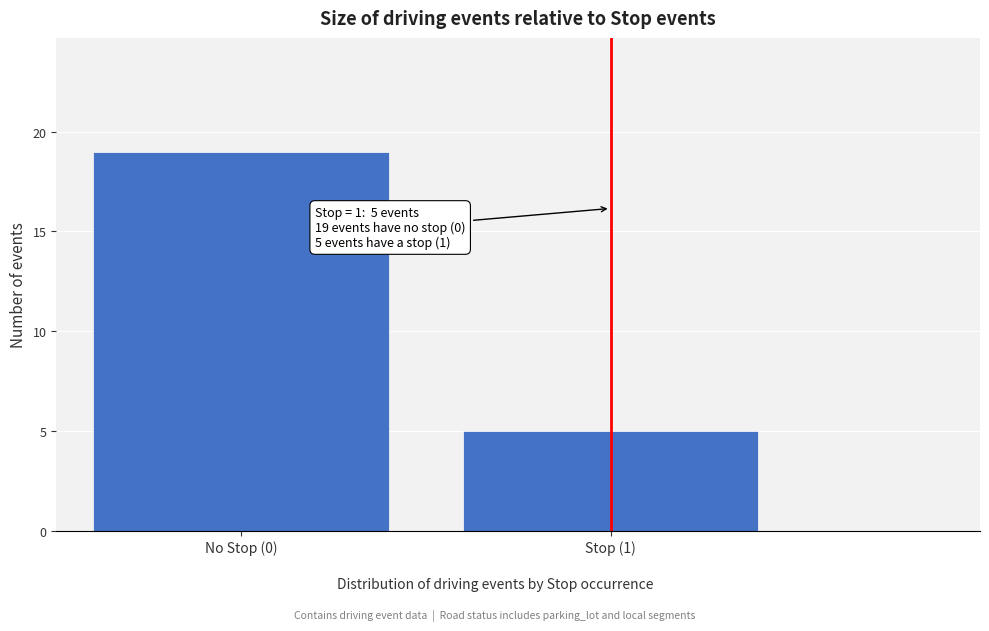

Reading left to right, extract all data points from this chart.

19	5